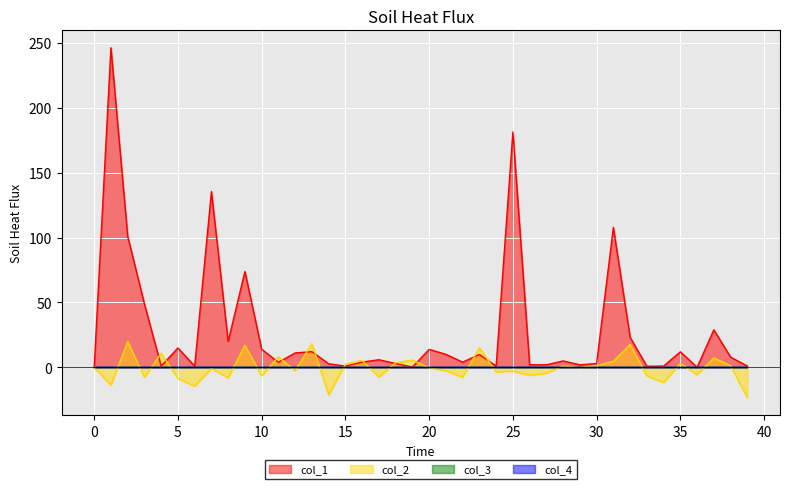

After their last crossing, which series has the higher values: col_1 or col_2?

col_1